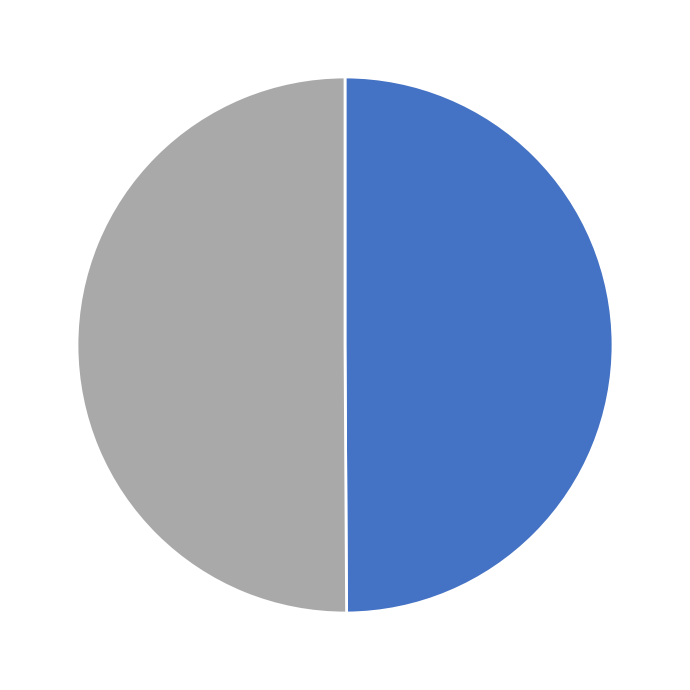

Count the number of slices in the pie.

2